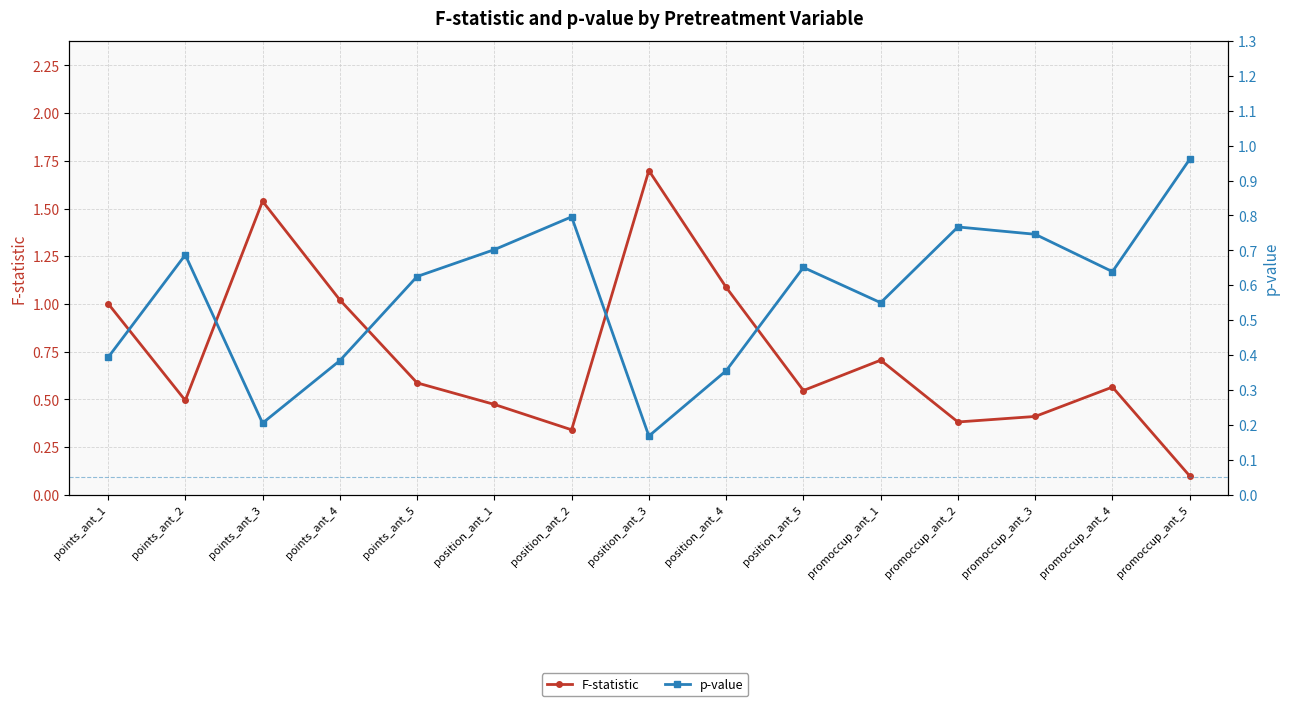

What is the difference between the highest and lowest values at points_ant_3?

1.3